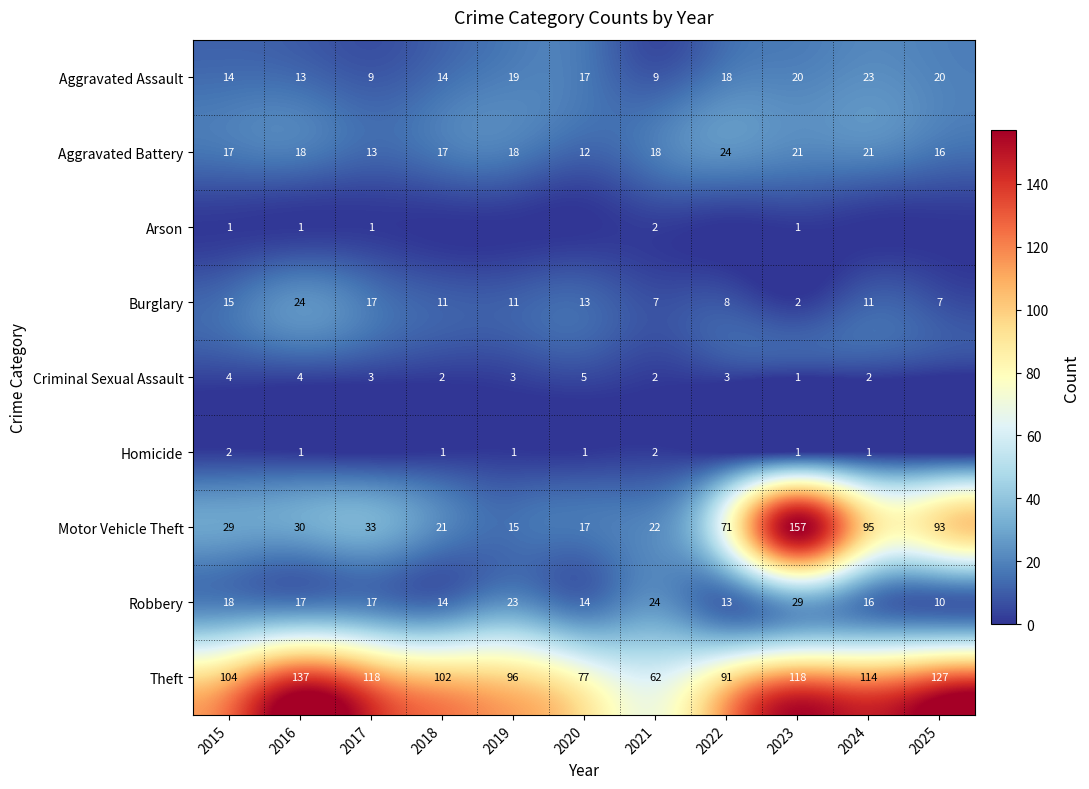

The Homicide series shows 0 at 2017. True or false?

True